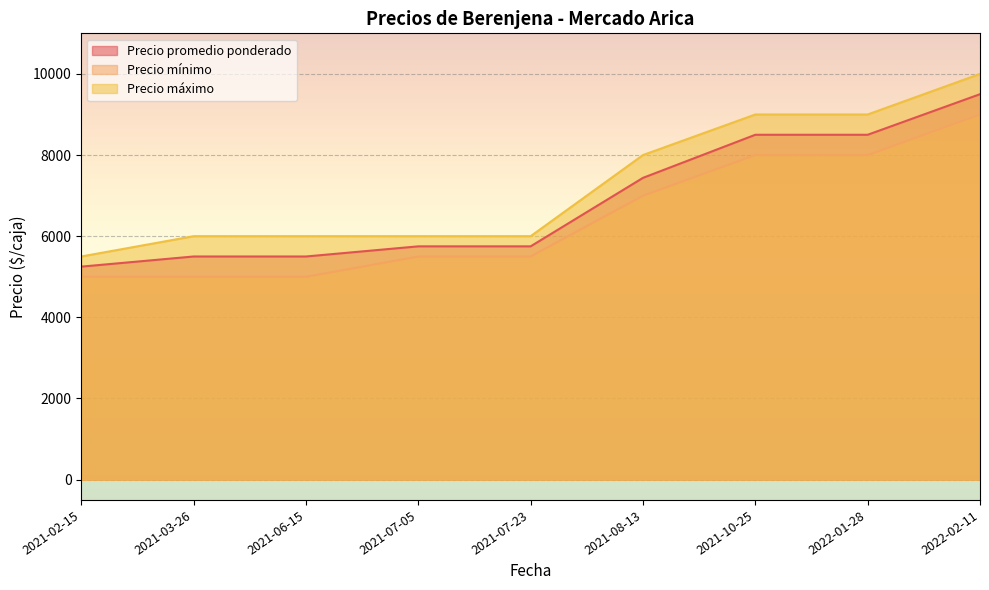

Which series has the largest range (max minus min)?

Precio máximo